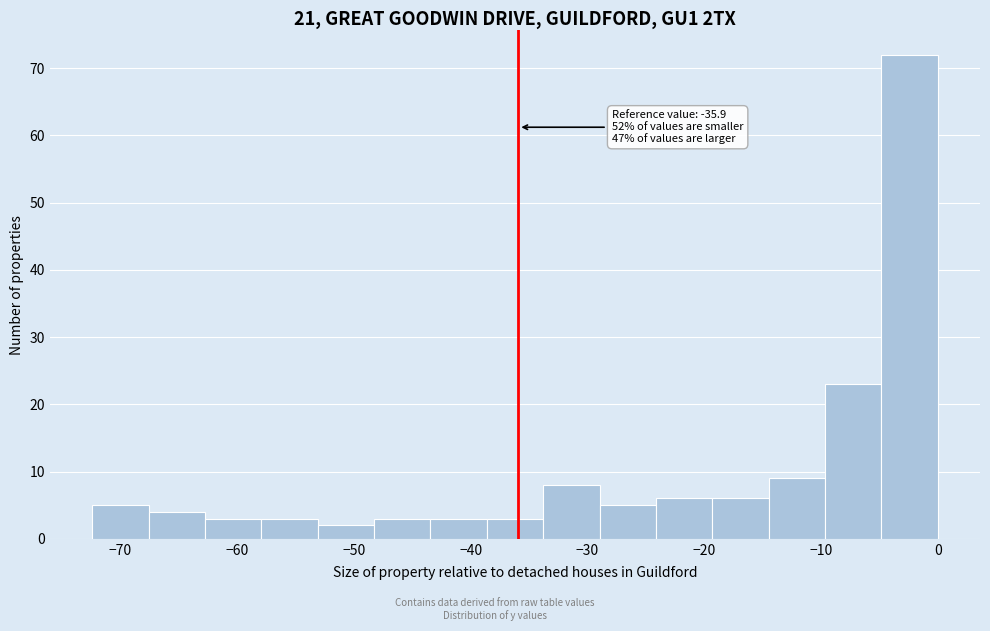

Over which range of the x-axis is the bar tallest?

-5 to 0